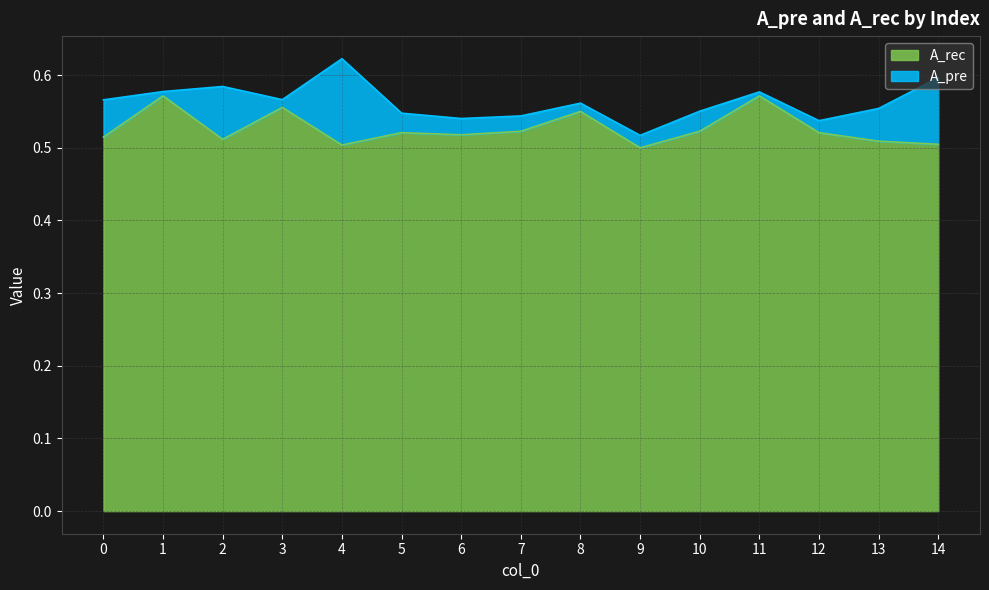

How many categories are shown in the chart?

15